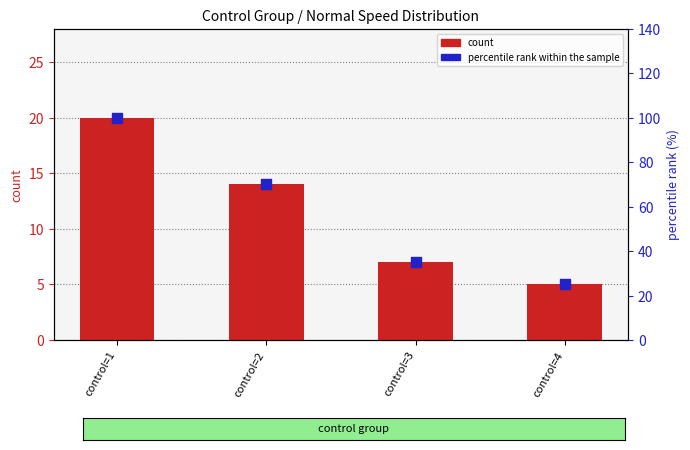

What are all the series names shown in the legend?

count, percentile rank within the sample